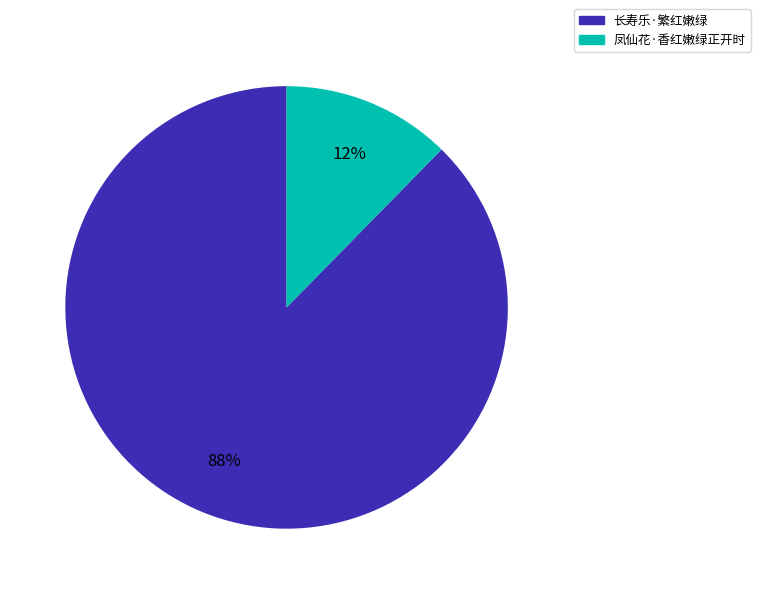

How many segments does this pie chart have?

2